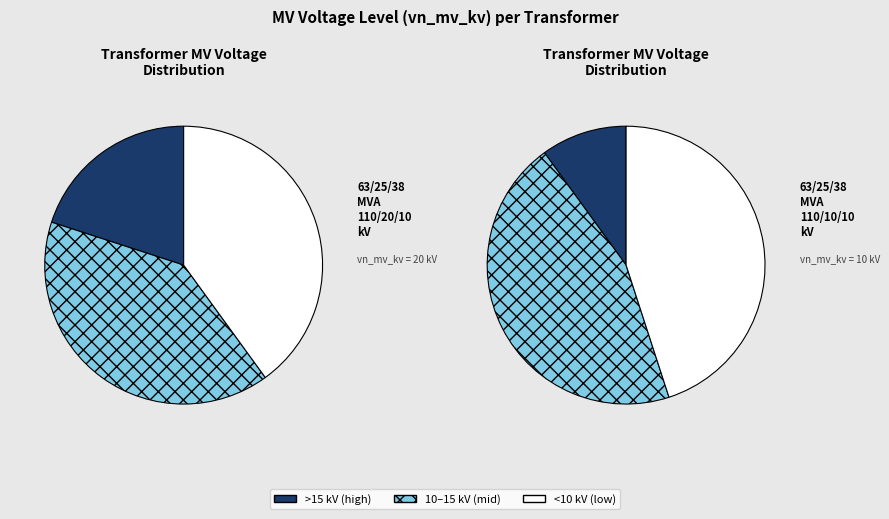

To the nearest percent, what is the difference between the 63/25/38 MVA 110/10/10 kV and 63/25/38 MVA 110/20/10 kV slice percentages?

33%